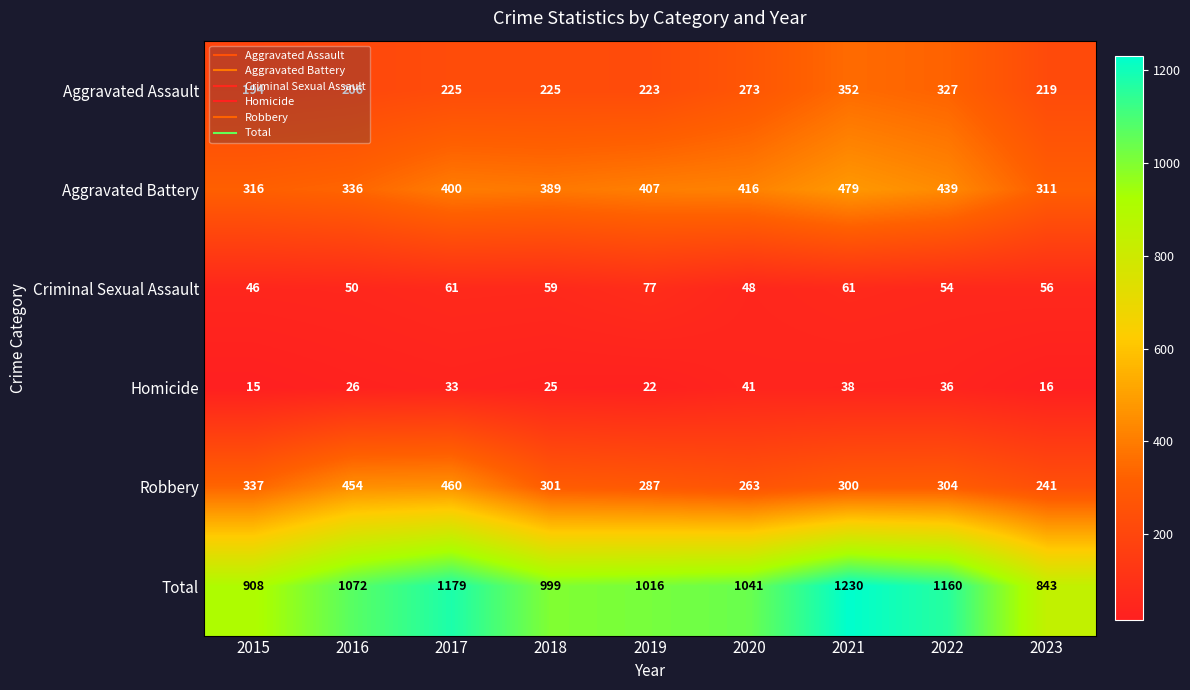

What is the total value across all series at 2016?

2144